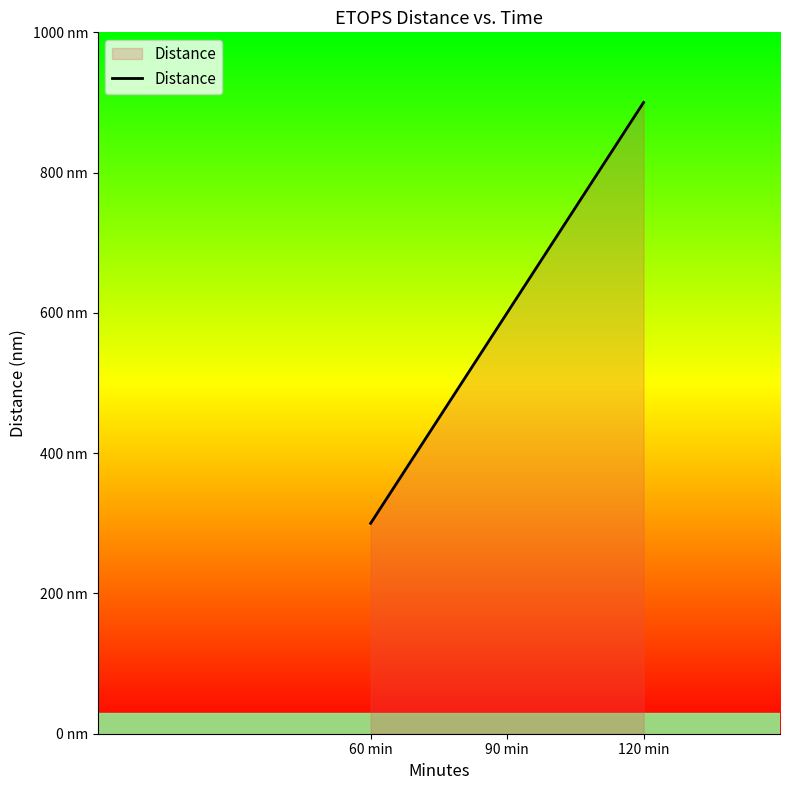

Is it true that the value at 120 min is 900?

True